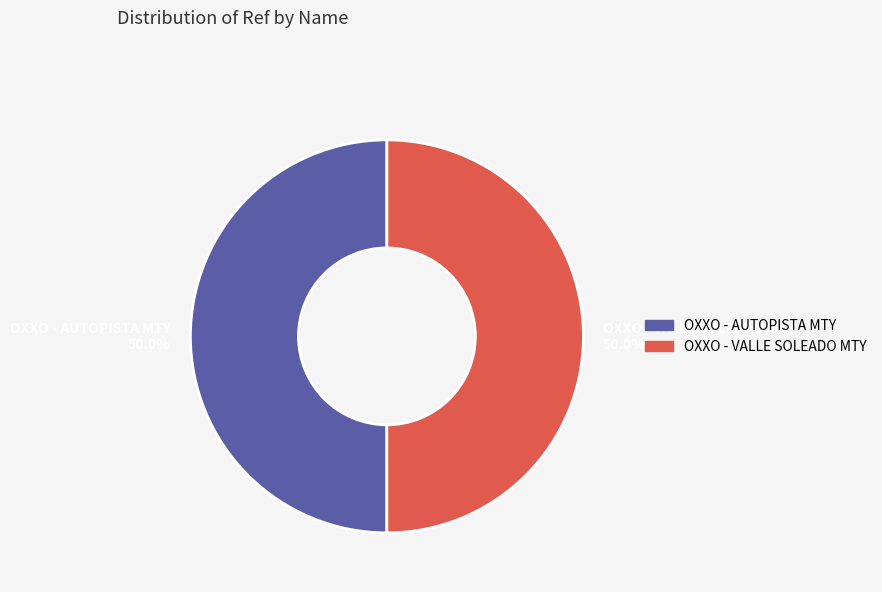

What is the ratio of the value at OXXO - VALLE SOLEADO MTY to the value at OXXO - AUTOPISTA MTY?

1.0